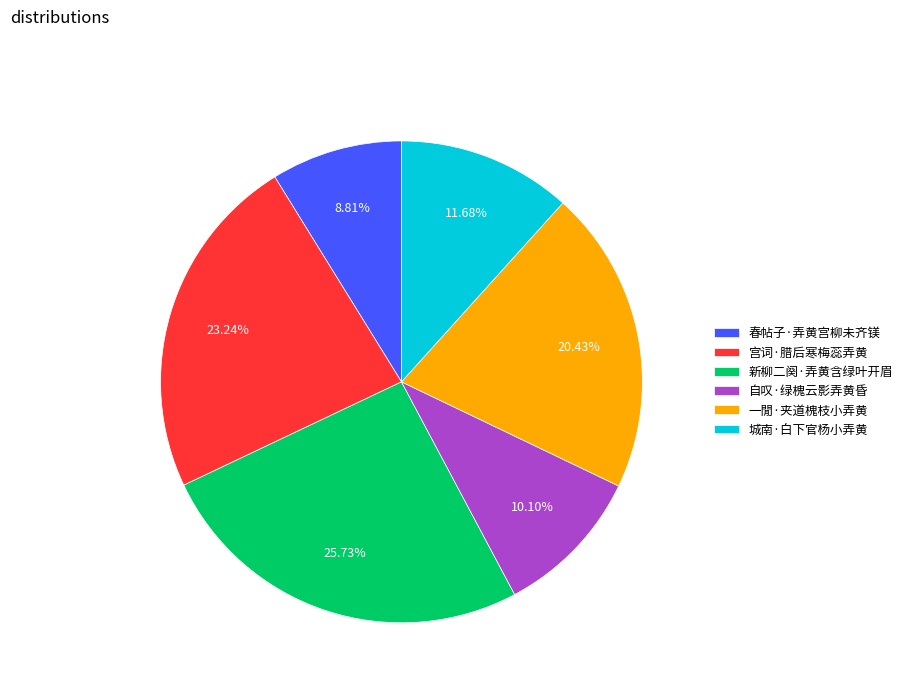

What percentage do 自叹·绿槐云影弄黄昏 and 宫词·腊后寒梅蕊弄黄 together represent?

33.3%